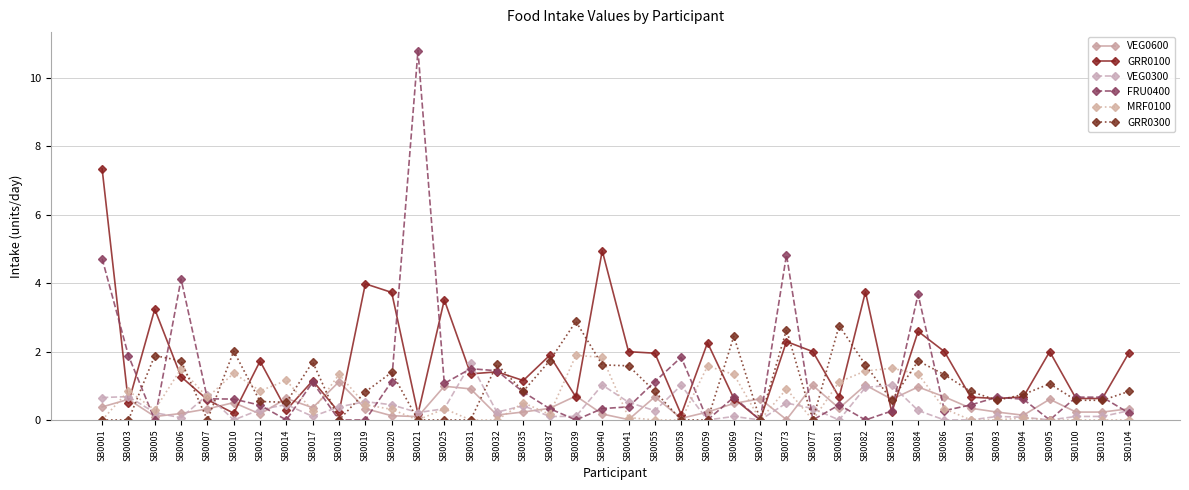

Does the chart display data point markers on the line(s)?

Yes